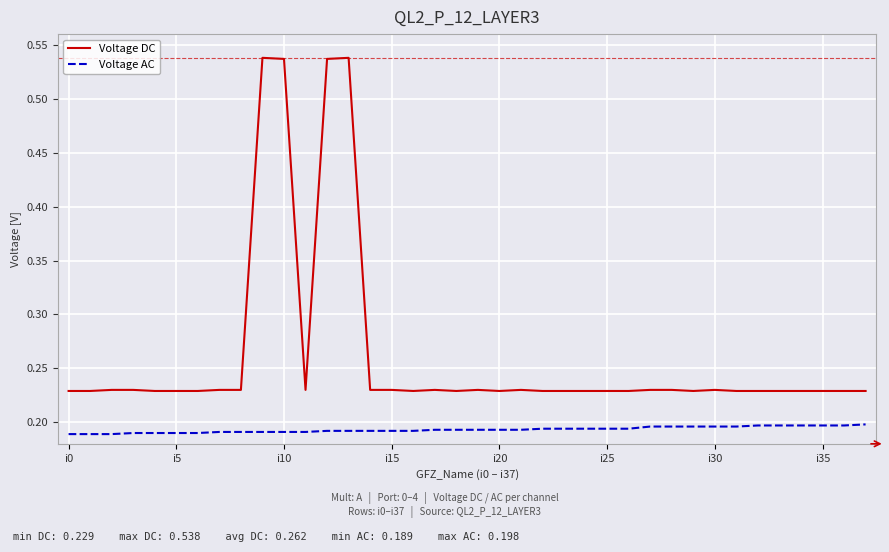

Which series has the widest spread of values?

Voltage DC